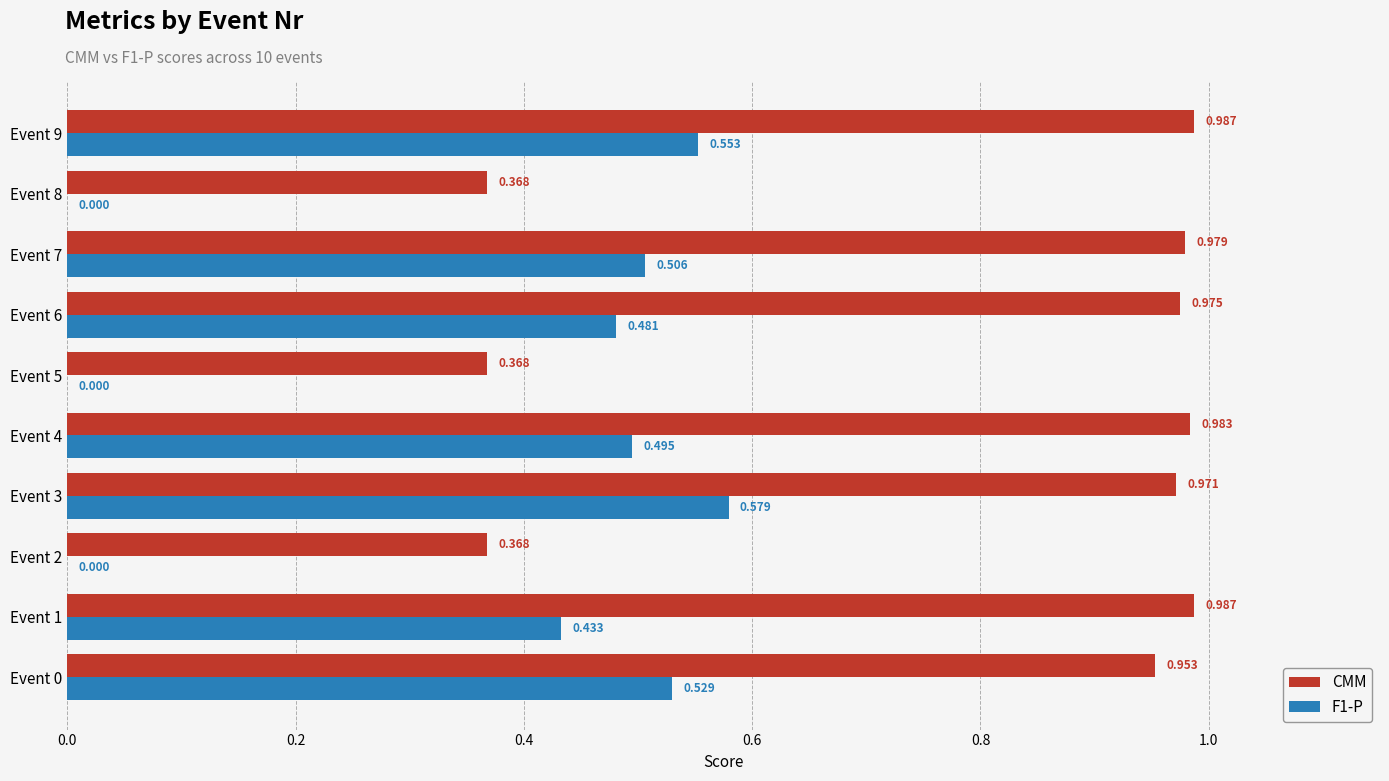

Is the value of F1-P at Event 3 greater than the value of CMM at Event 2?

Yes